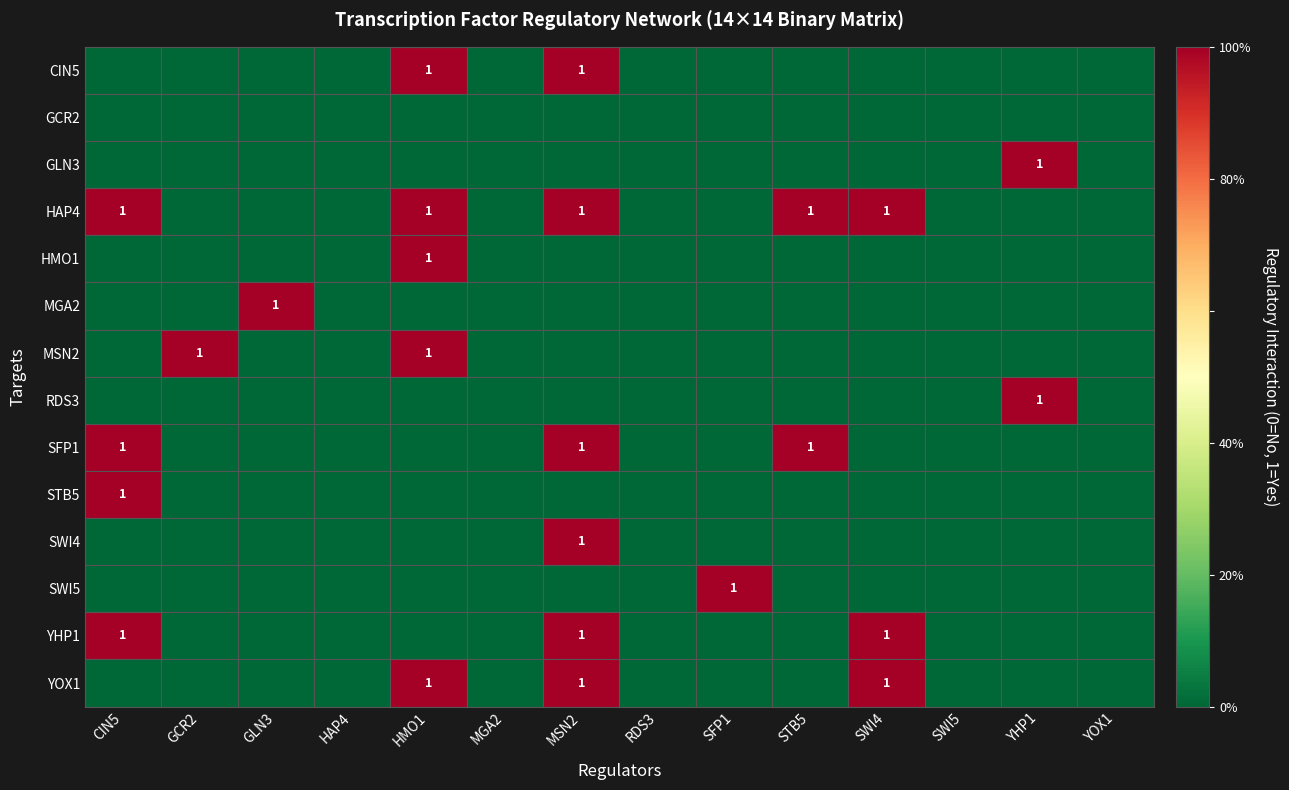

Is it true that YHP1 equals 1 at CIN5?

True